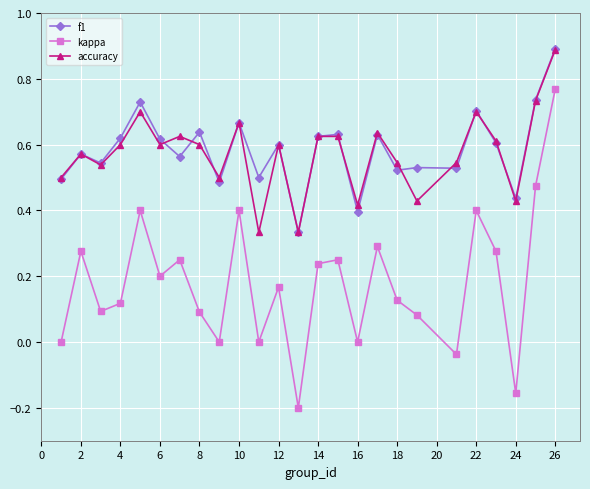

True or false: kappa and accuracy cross at least once.

False